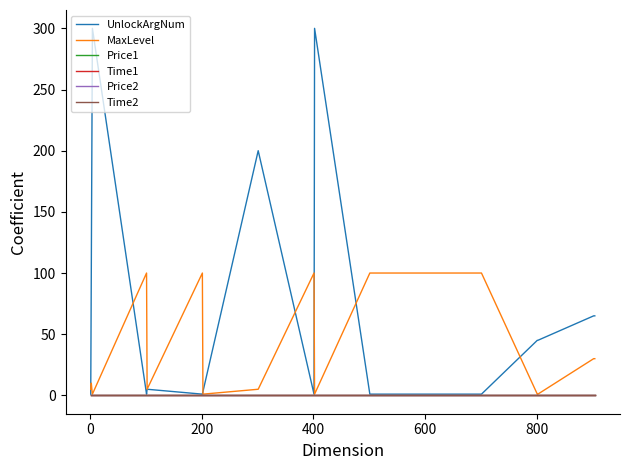

Does the chart have visible grid lines?

No